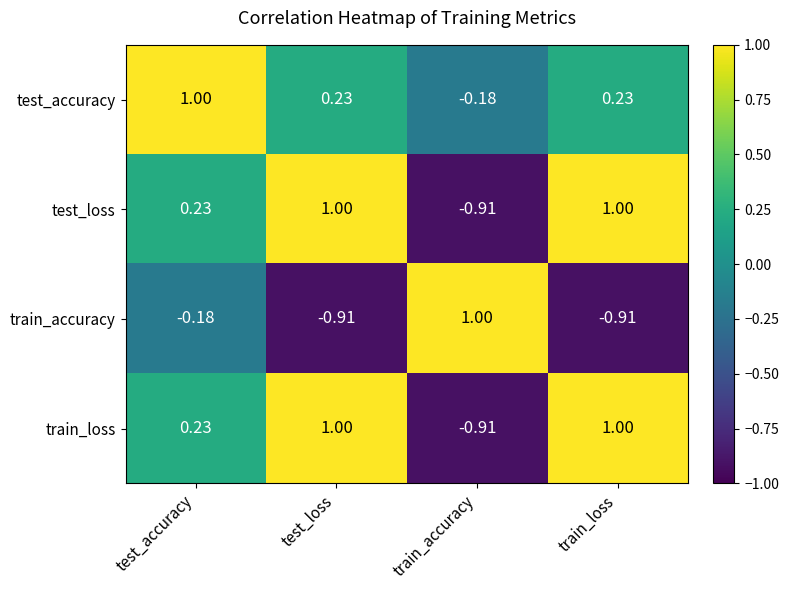

Where is test_accuracy nearest to the value 0?

train_accuracy